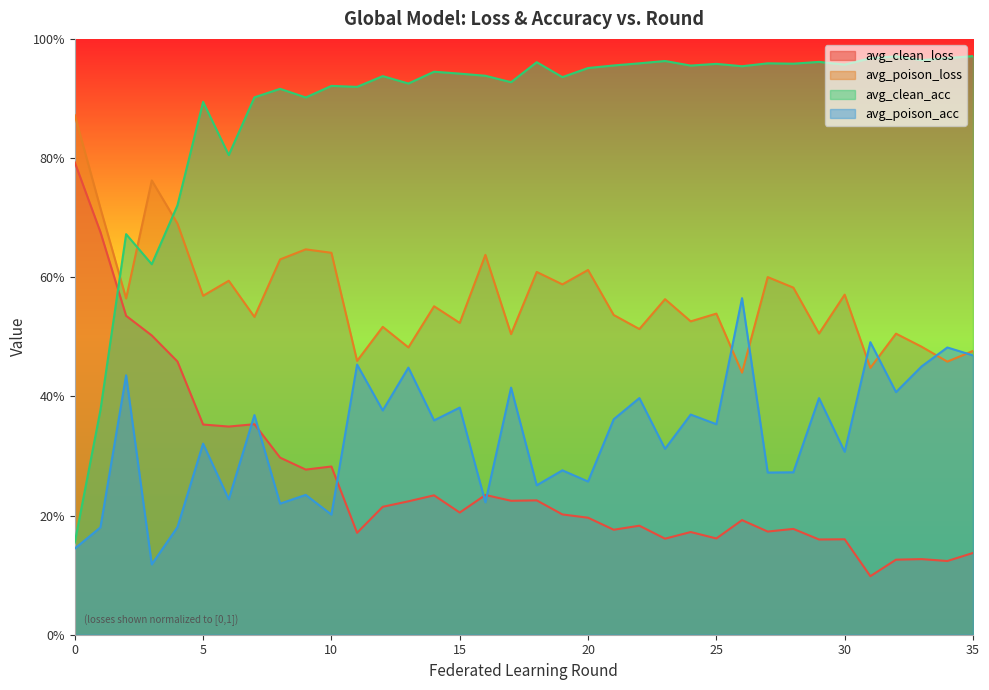

What is the average value of the avg_clean_loss series?

0.3